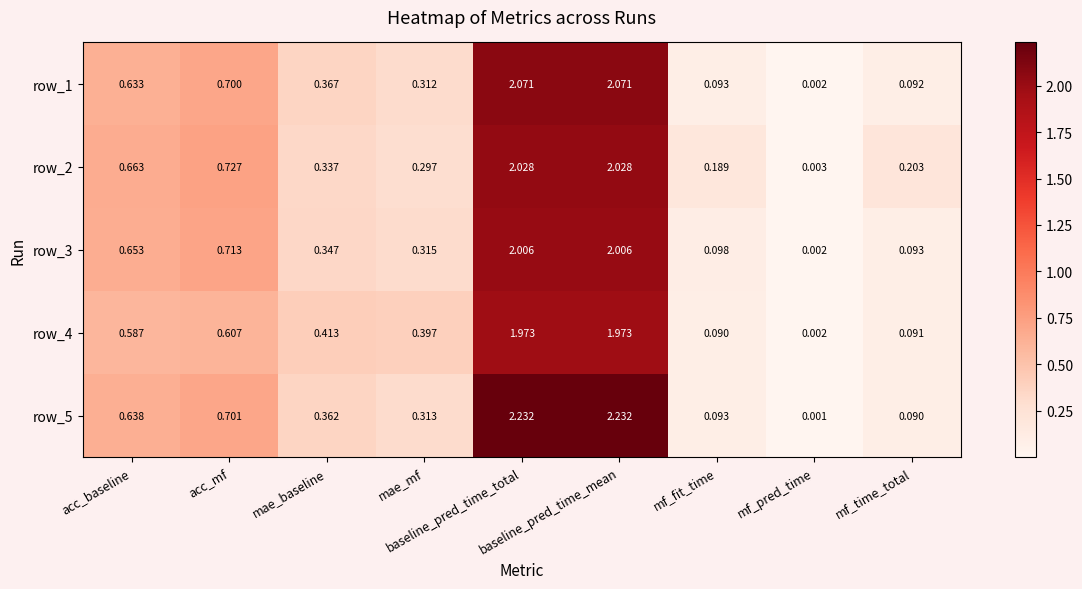

How many data points does each series have?

9